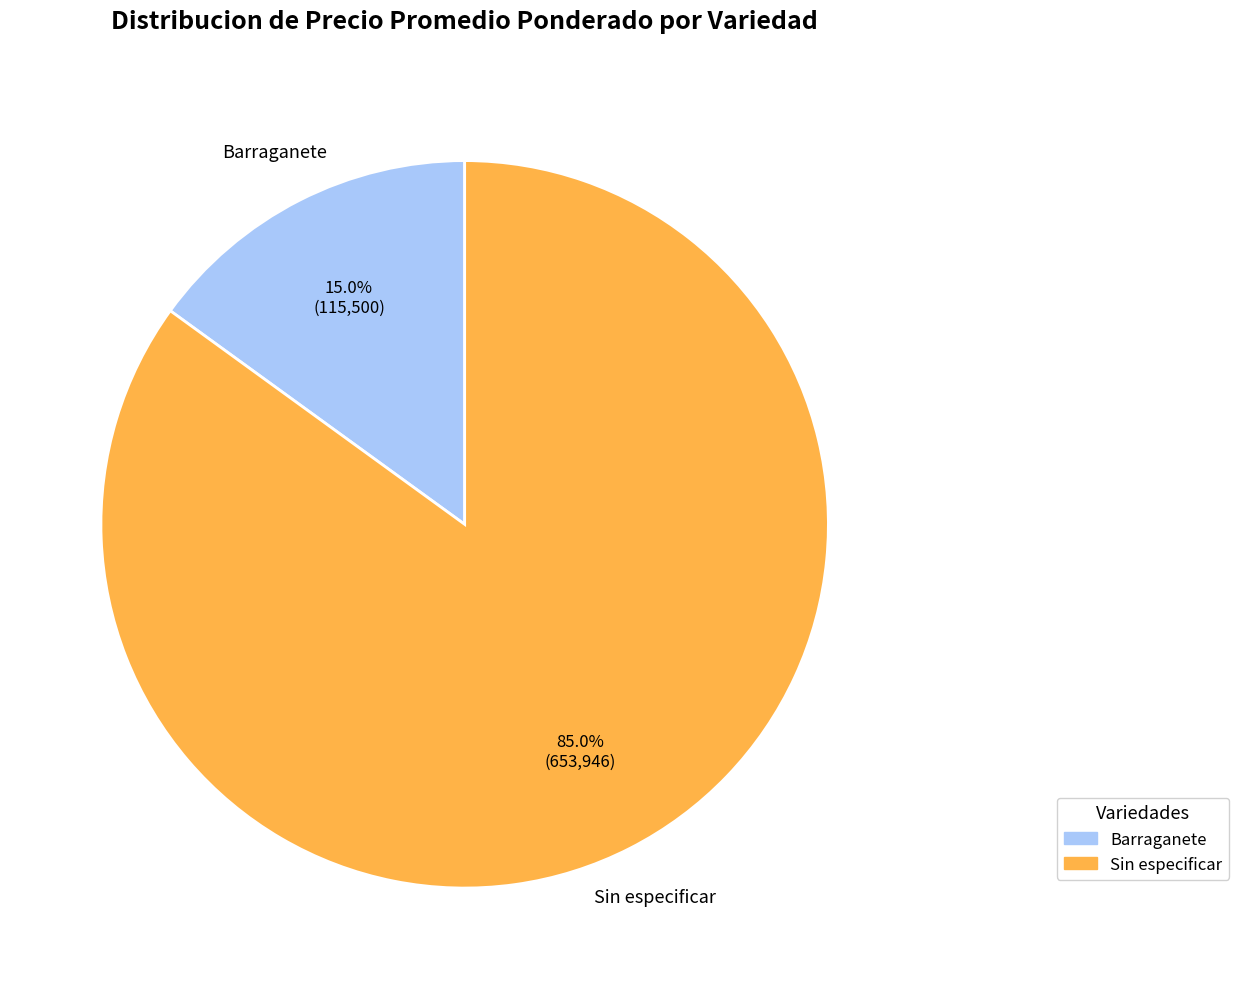

How many segments does this pie chart have?

2